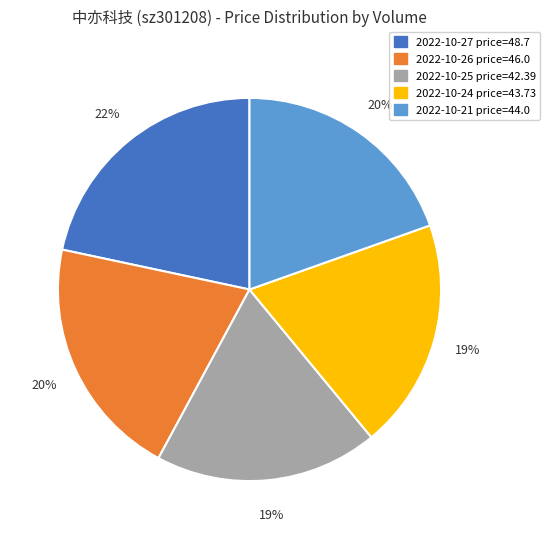

To the nearest percent, what is the average slice percentage?

20%